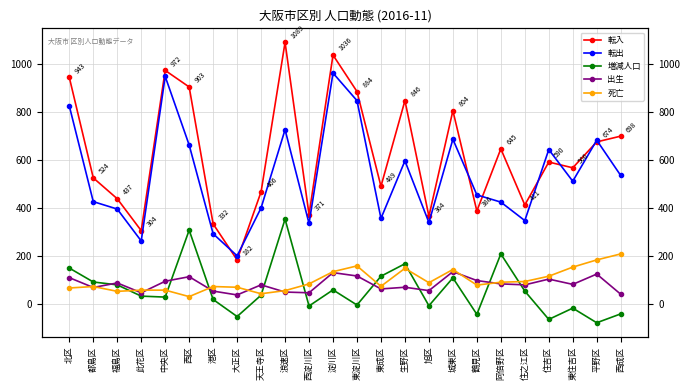

What is the greatest value displayed?

1089